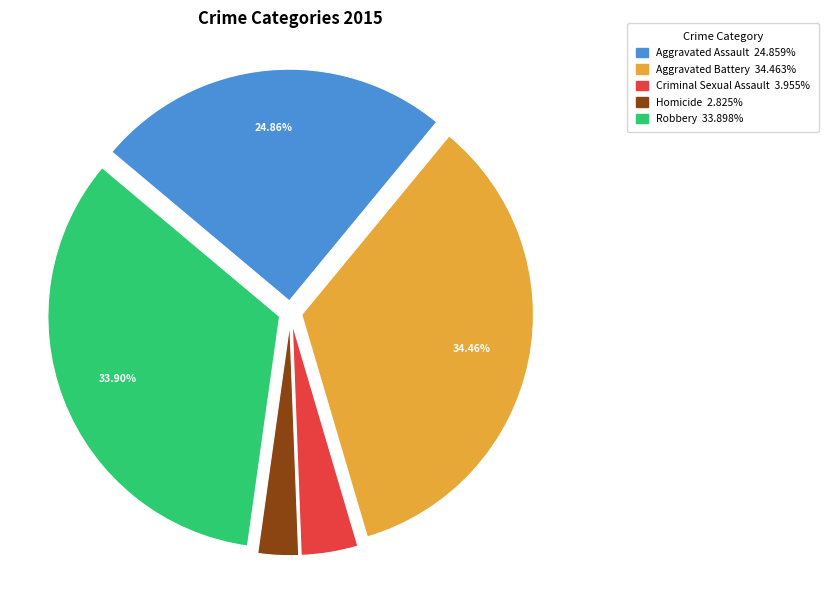

Combined, do Robbery and Aggravated Battery account for over 50%?

Yes